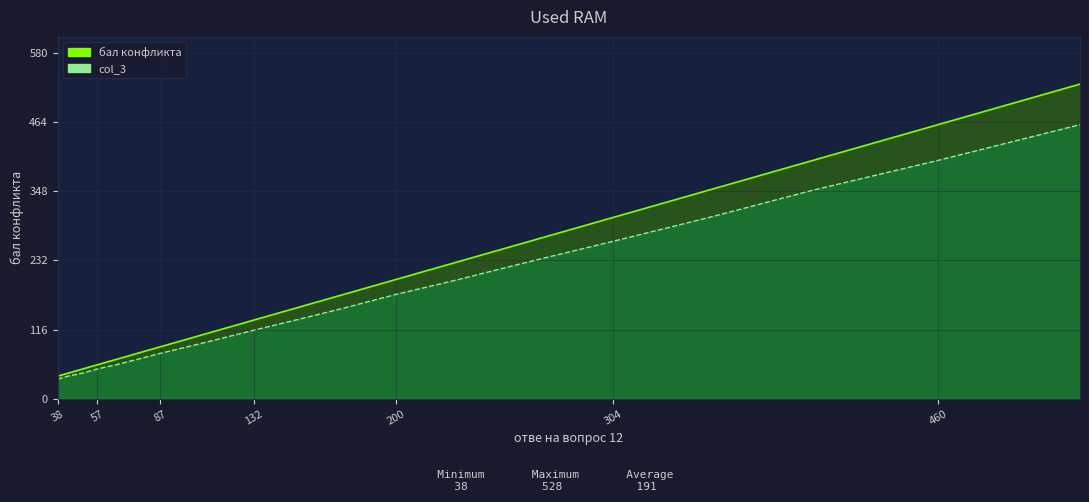

True or false: бал конфликта and col_3 cross at least once.

False